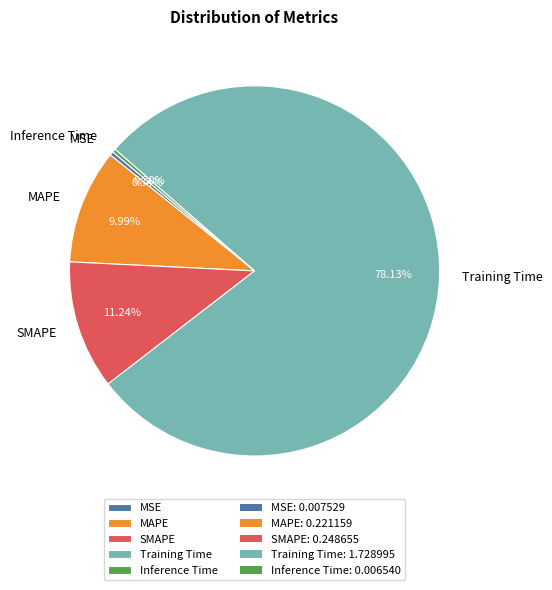

To the nearest percent, what percentage of the pie is MAPE?

10%